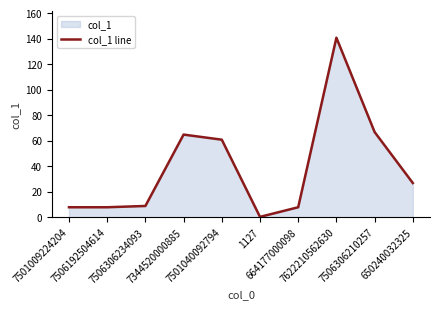

What is the label of the 2nd point from the right?

7506306210257